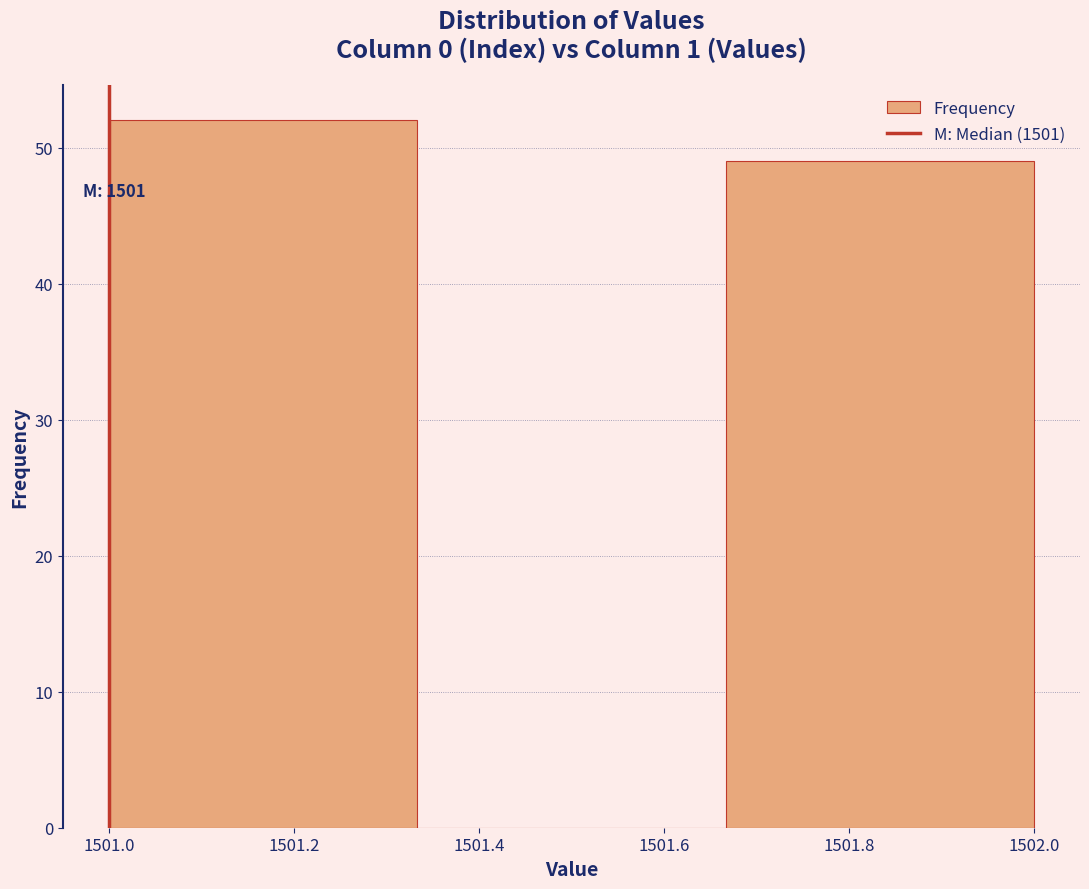

Over which range of the x-axis is the bar tallest?

1501.00 to 1501.34